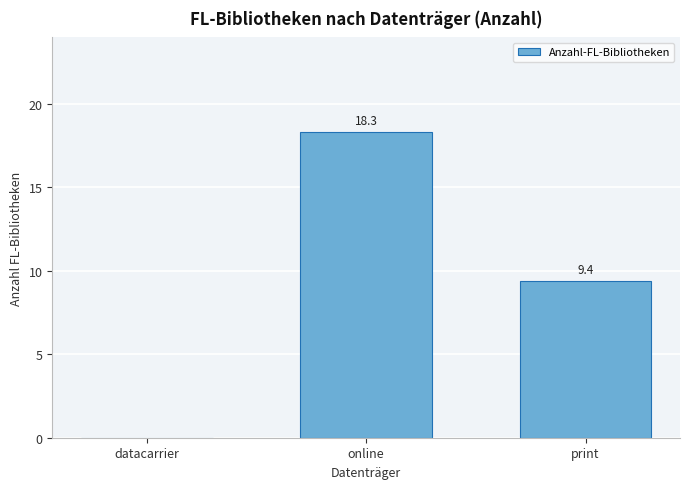

What is the sum of all values?

27.7